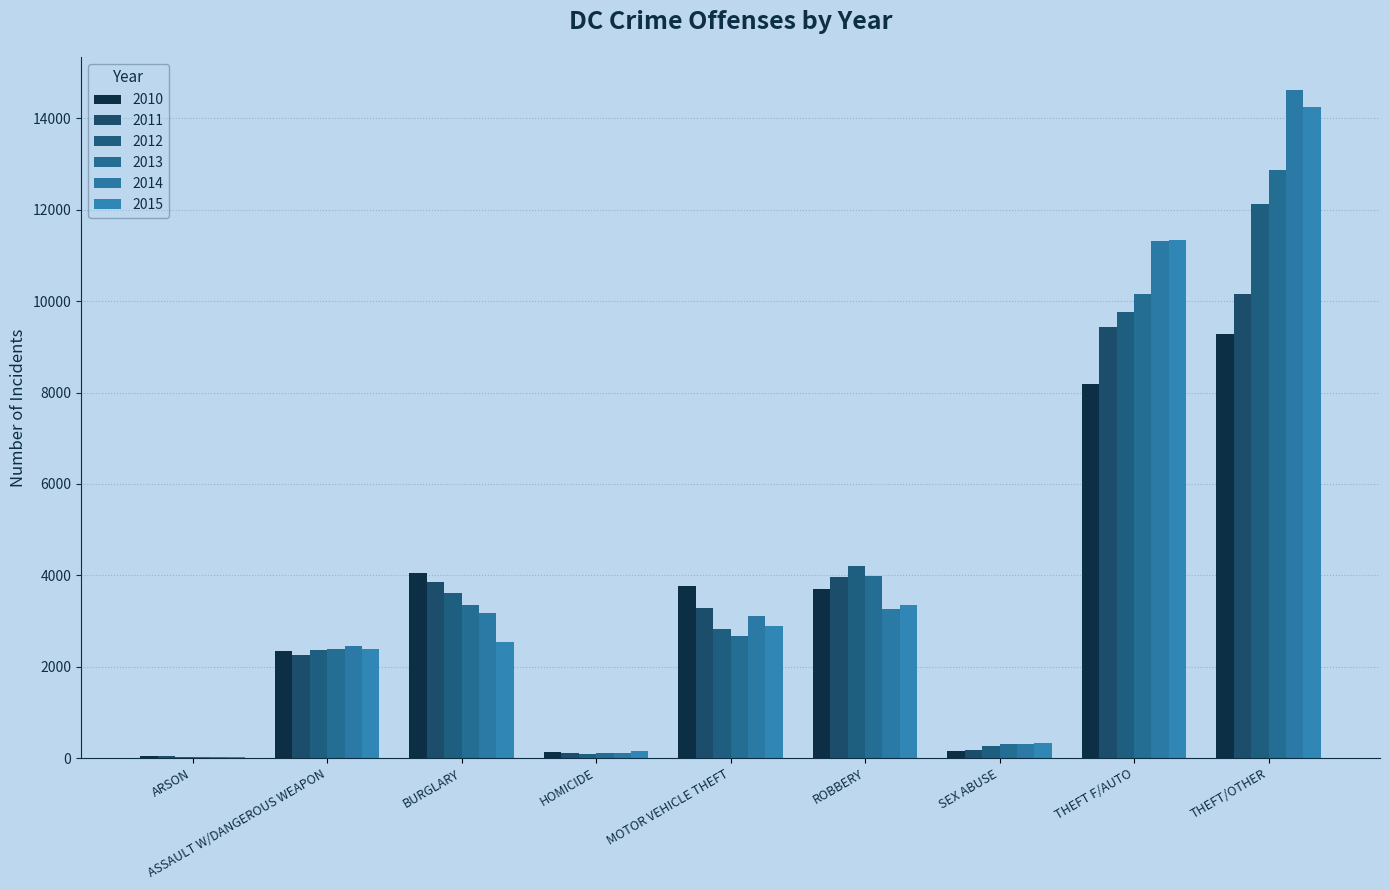

What is the label of the 1st bar from the right?

THEFT/OTHER